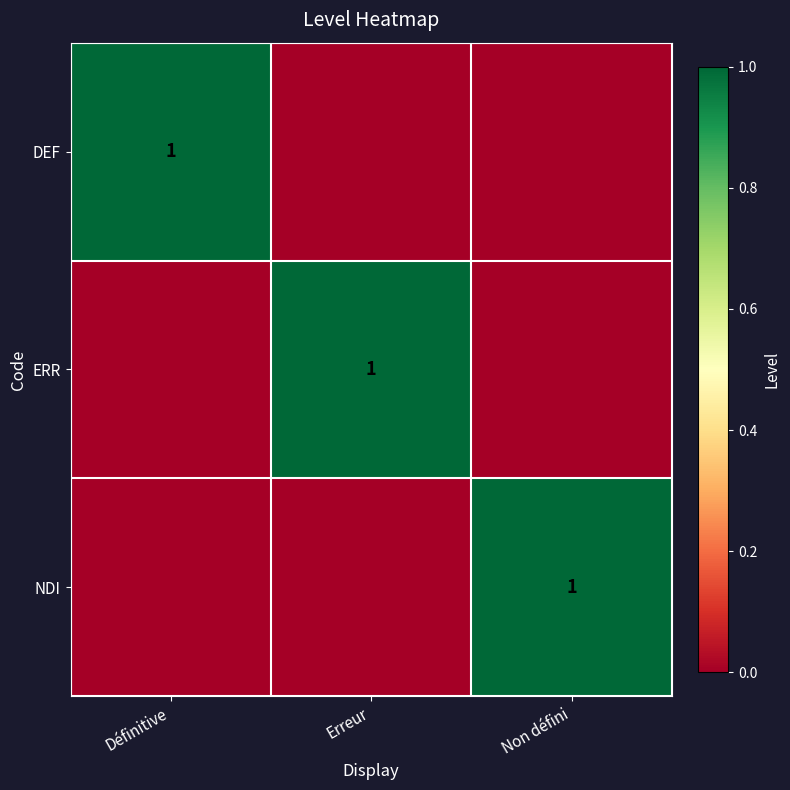

The value of ERR at Erreur is 2. True or false?

False